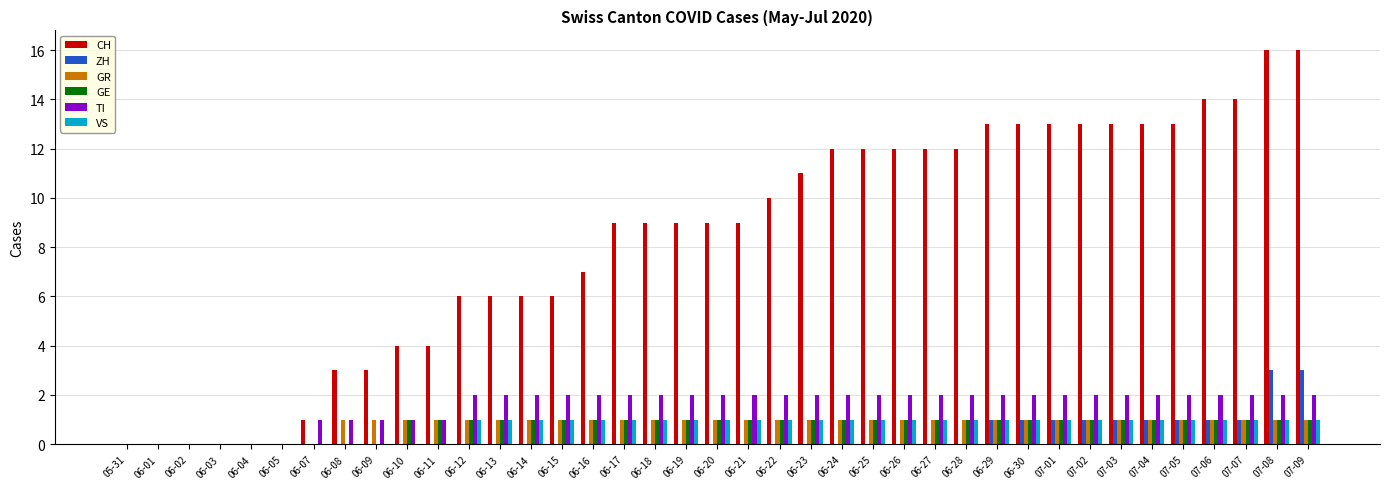

How many data points does each series have?

39